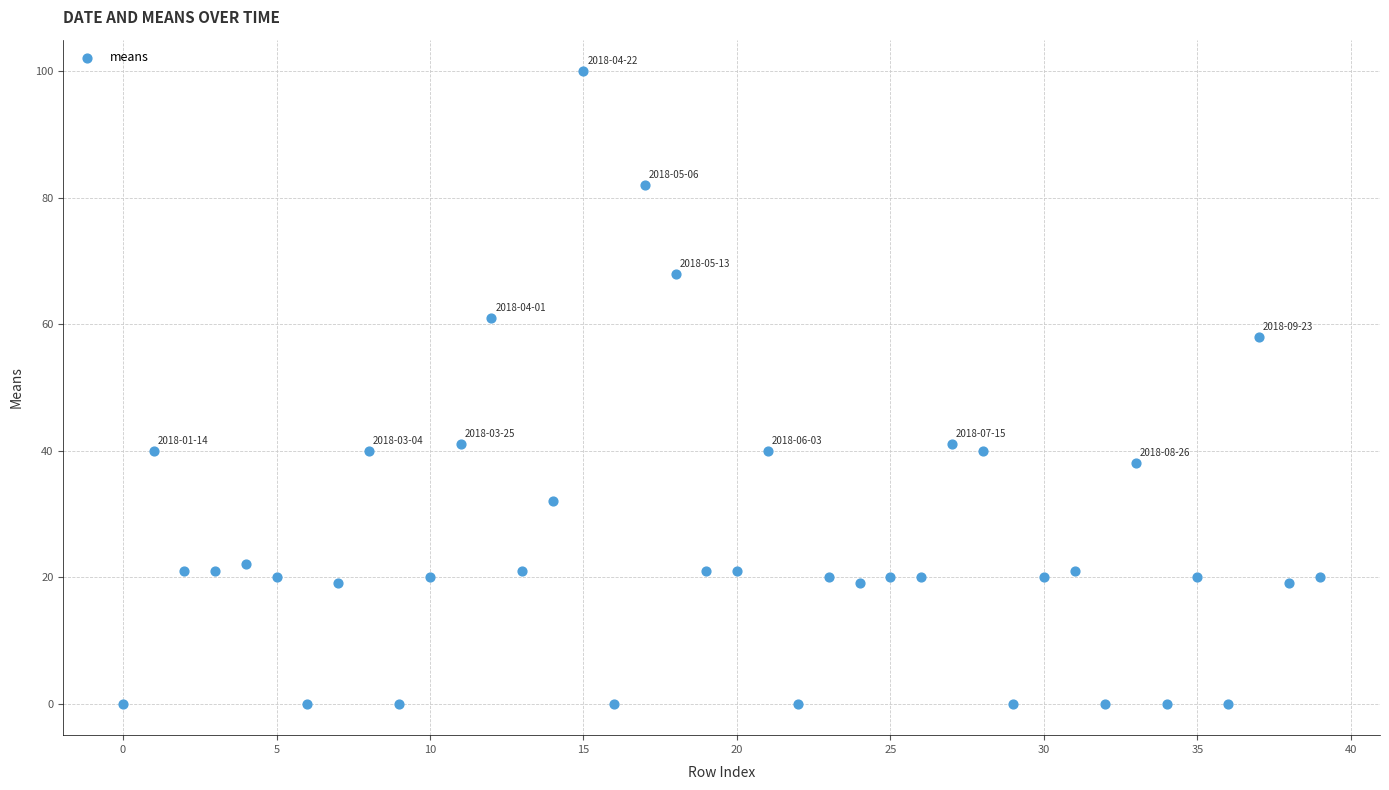

What is the range of Y values (max minus min)?

100